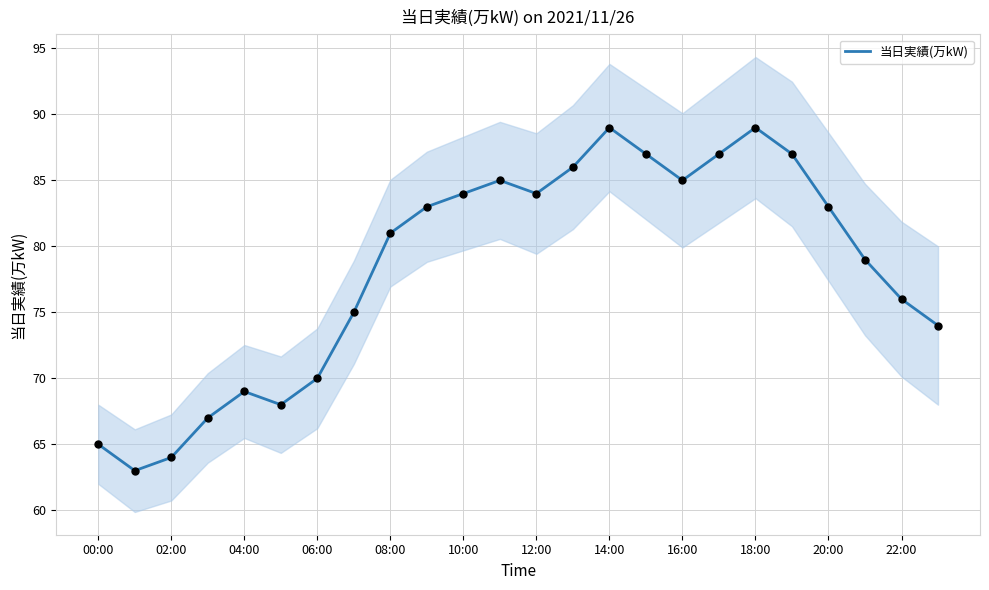

The value of 当日実績(万kW) at 18:00 is 43. True or false?

False